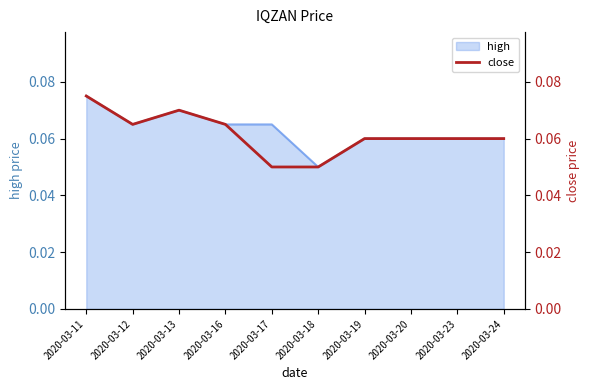

Count the values in the range 0 to 1.

10